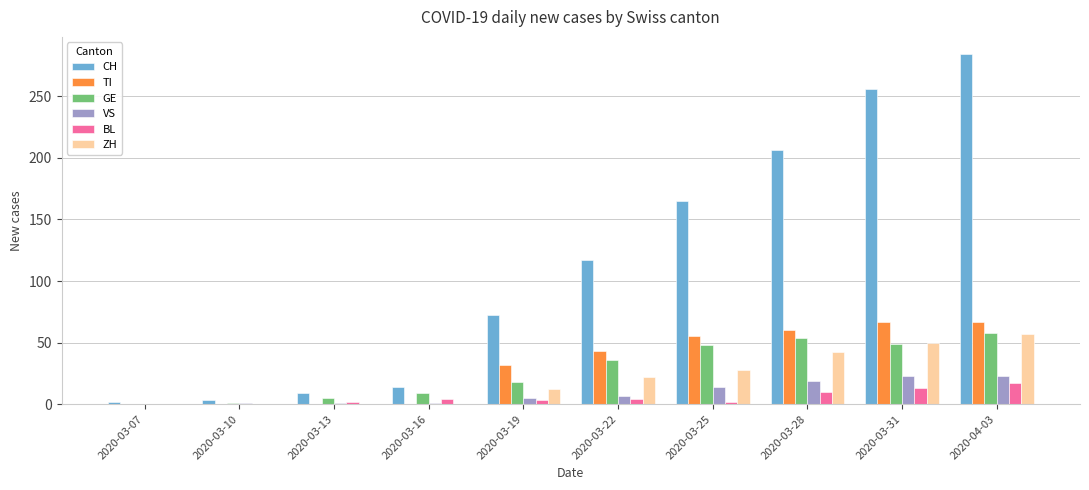

Between 2020-03-19 and 2020-03-22, which series saw the biggest shift?

CH